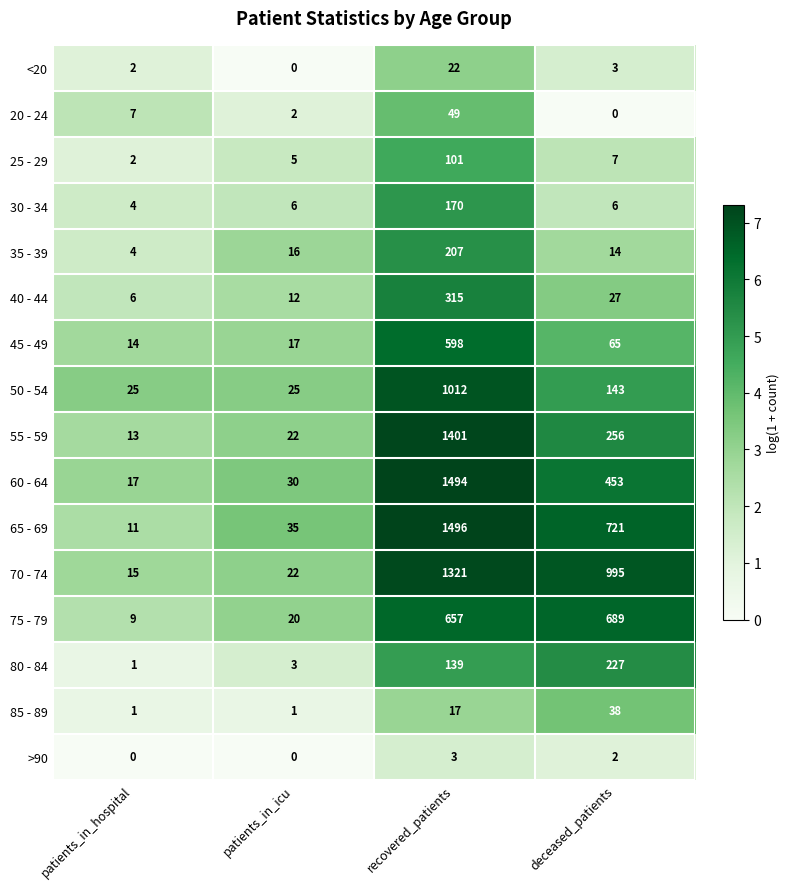

Where does the 70 - 74 series first go above 995?

recovered_patients